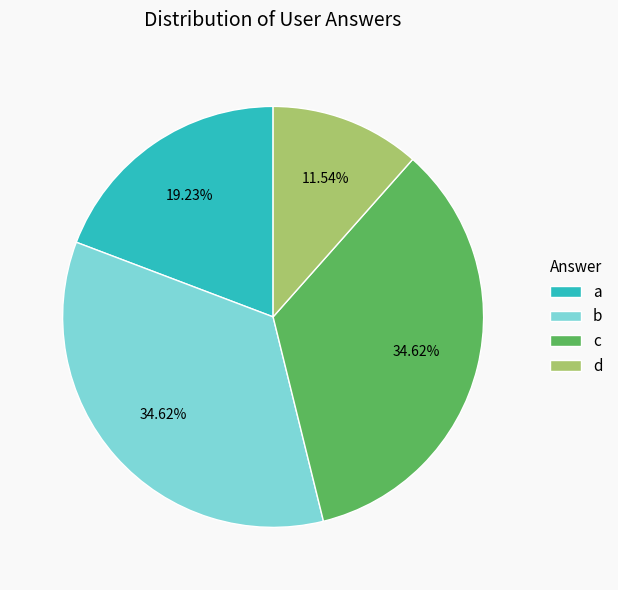

To the nearest percent, what portion does d represent?

12%